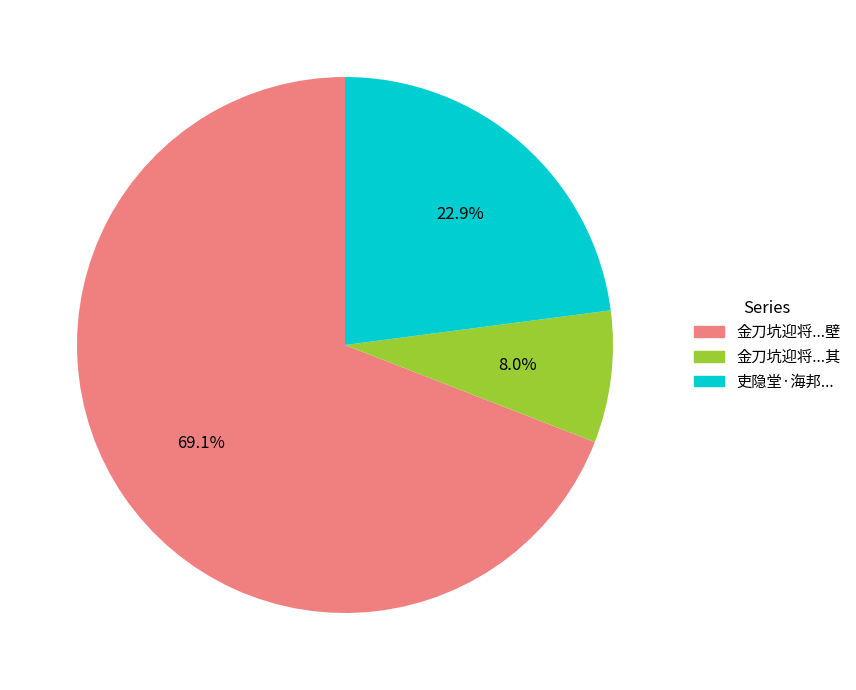

Is there a majority slice in this chart?

Yes